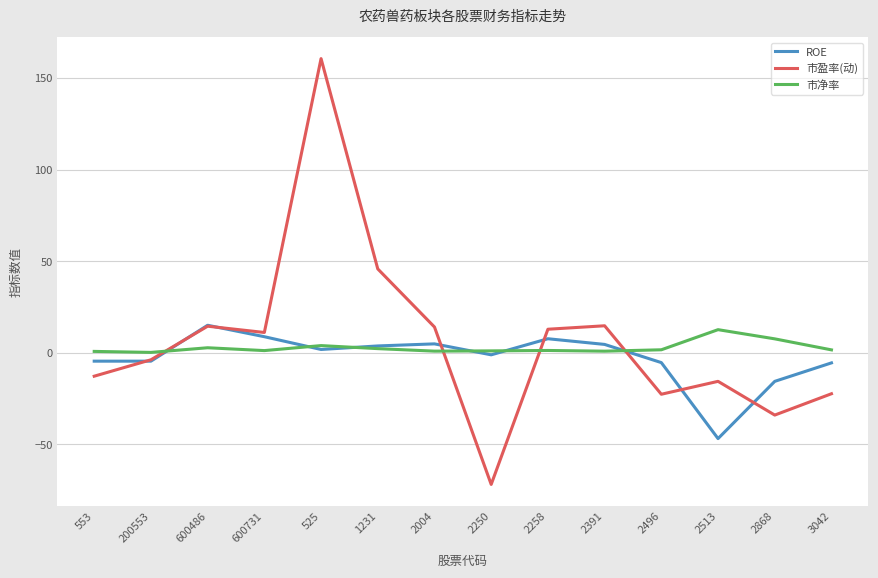

True or false: 市净率 and ROE cross at least once.

True